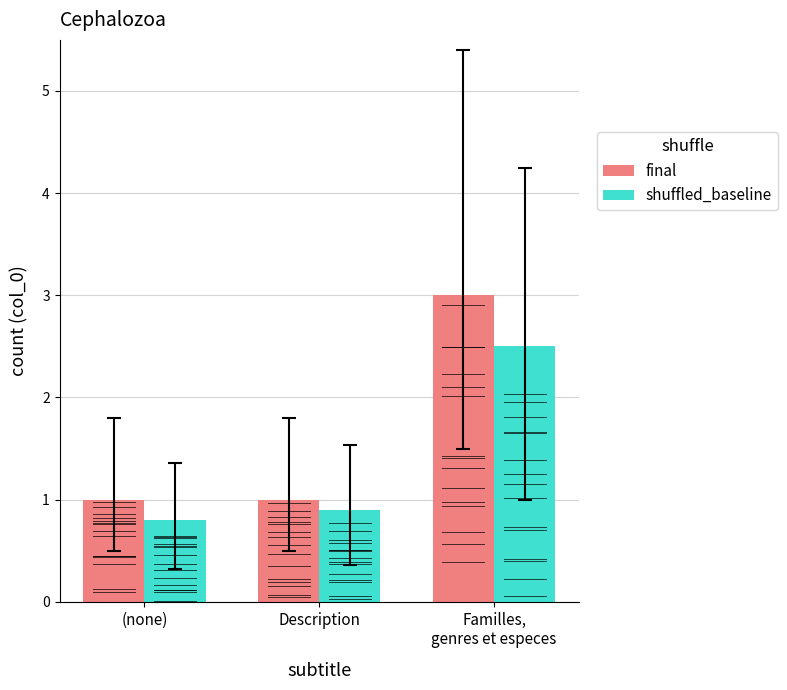

Where is shuffled_baseline nearest to the value 1?

Description